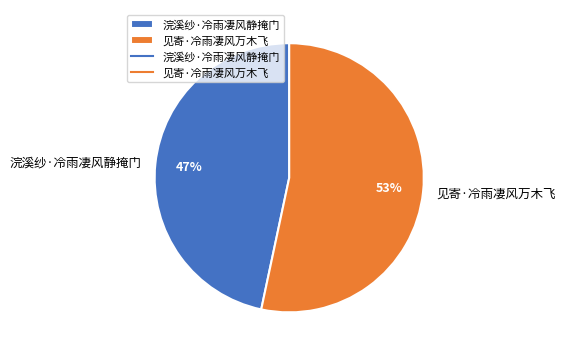

Which slice is the largest?

见寄·冷雨凄风万木飞